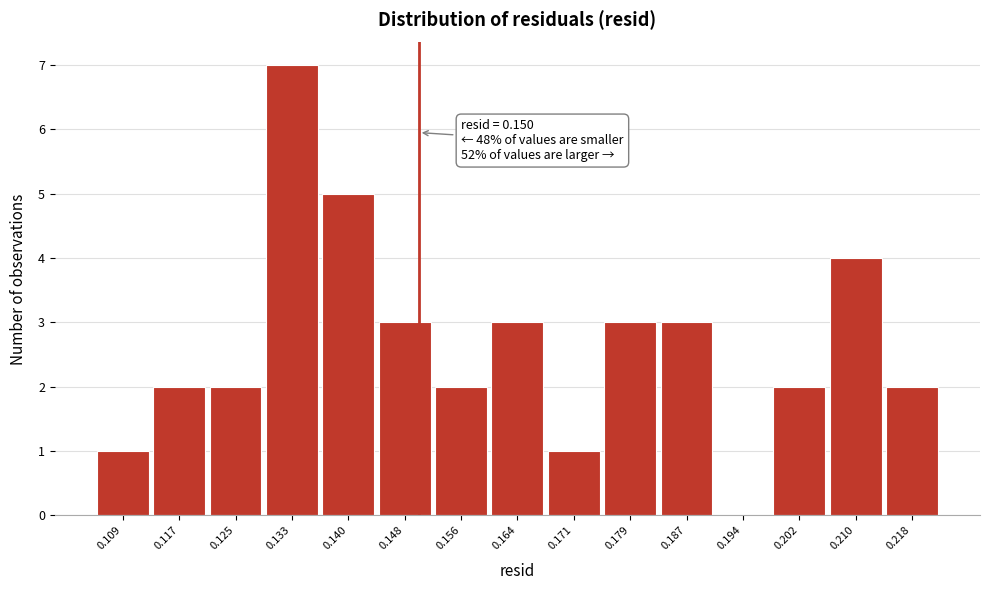

Which range on the x-axis has the tallest bar?

0.129 to 0.136